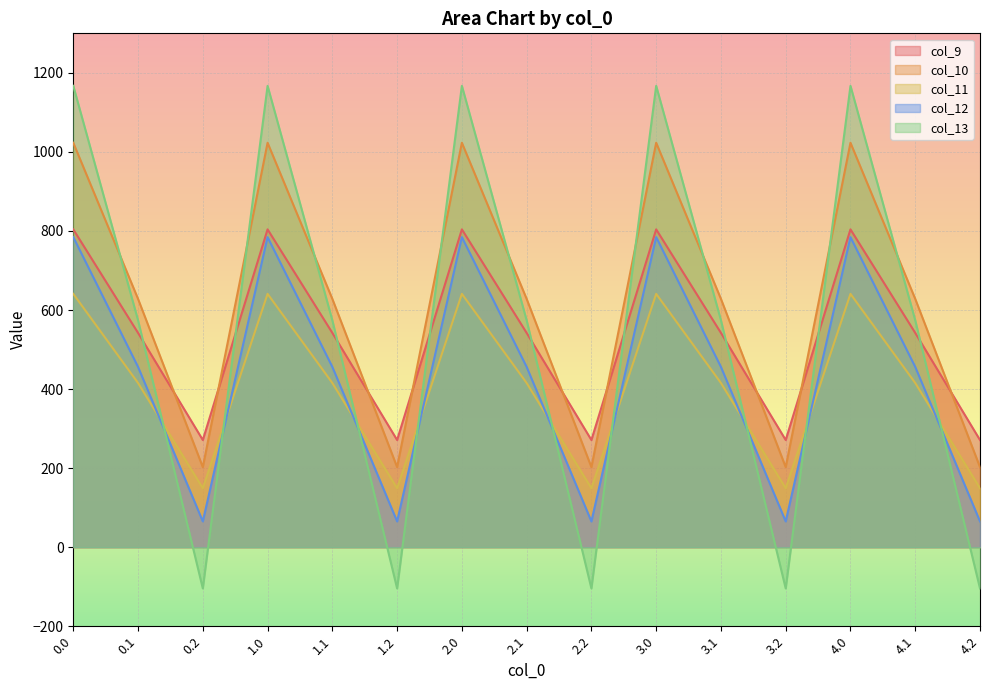

What is the difference between the maximum and minimum values in the col_9 series?

532.9